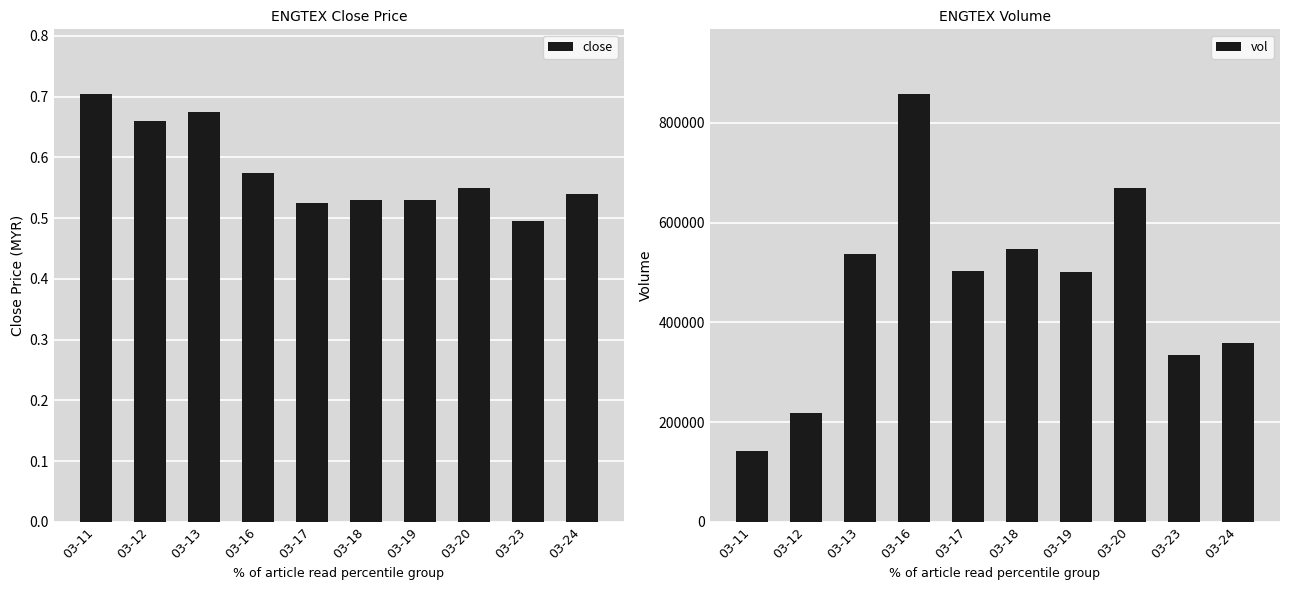

True or false: close has a value of 0.6 at 03-16.

True